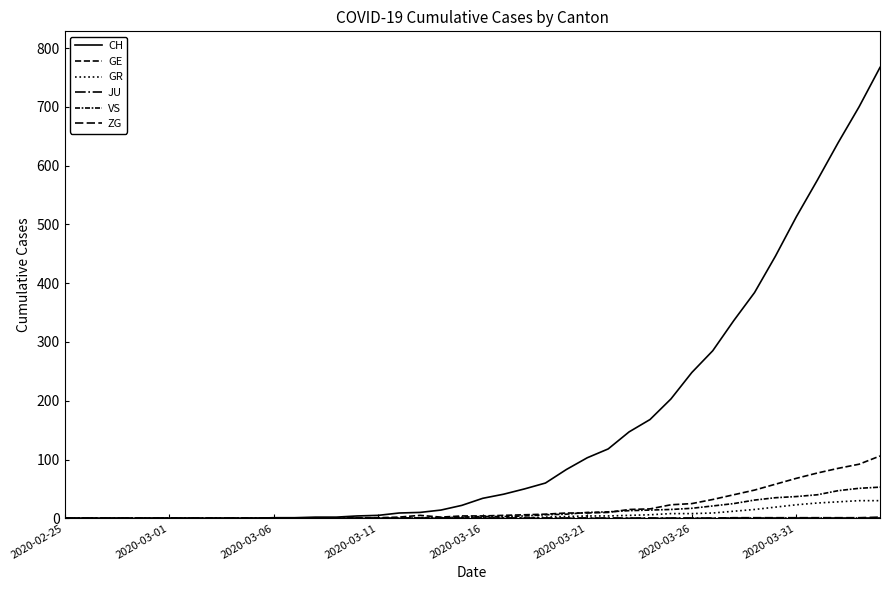

Does the chart display data point markers on the line(s)?

No